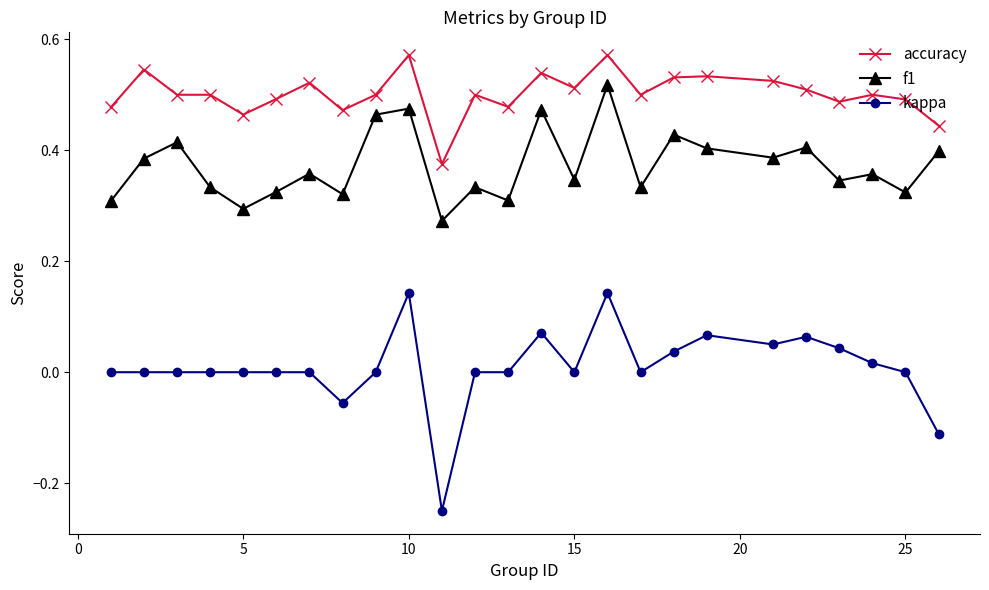

What is the sum of all f1 values?

9.3